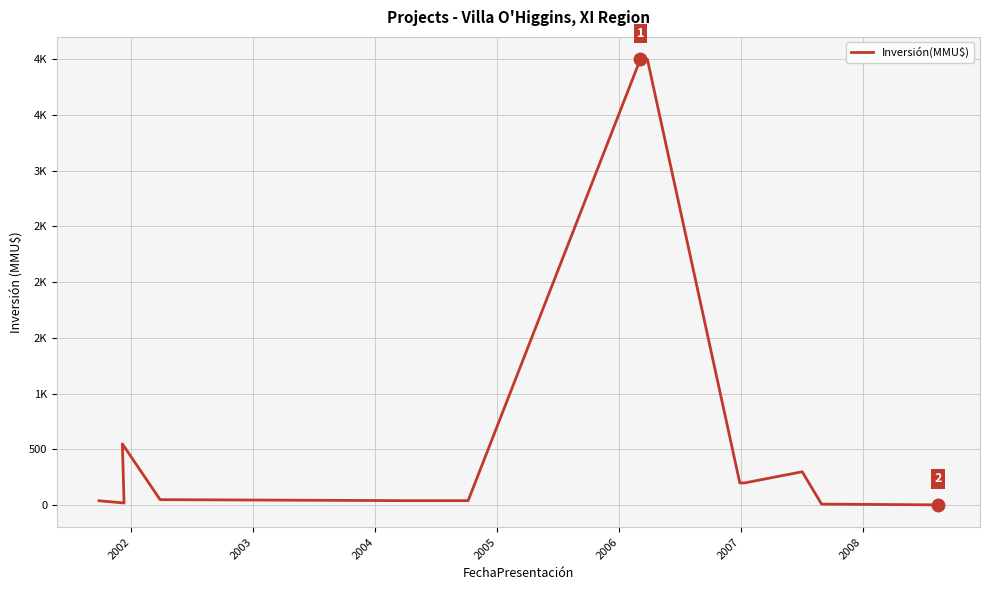

What is the average value?

727.3